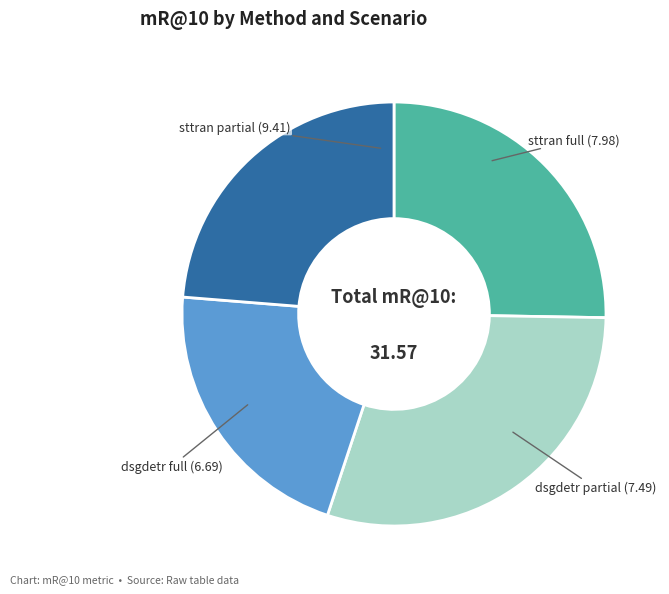

Is there any slice that represents more than half of the pie?

No